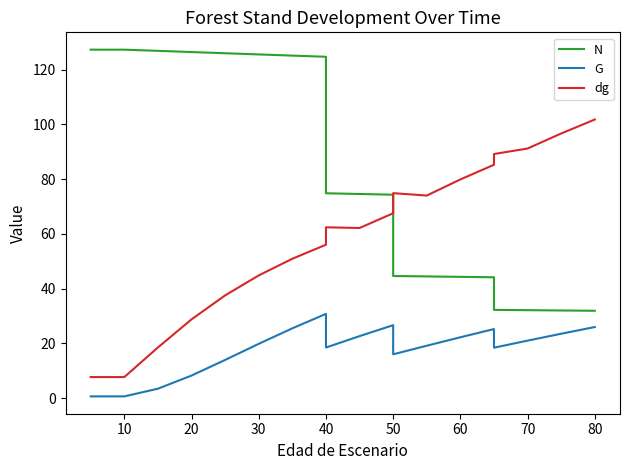

What is the difference between the maximum and second lowest values in the N series?

95.3